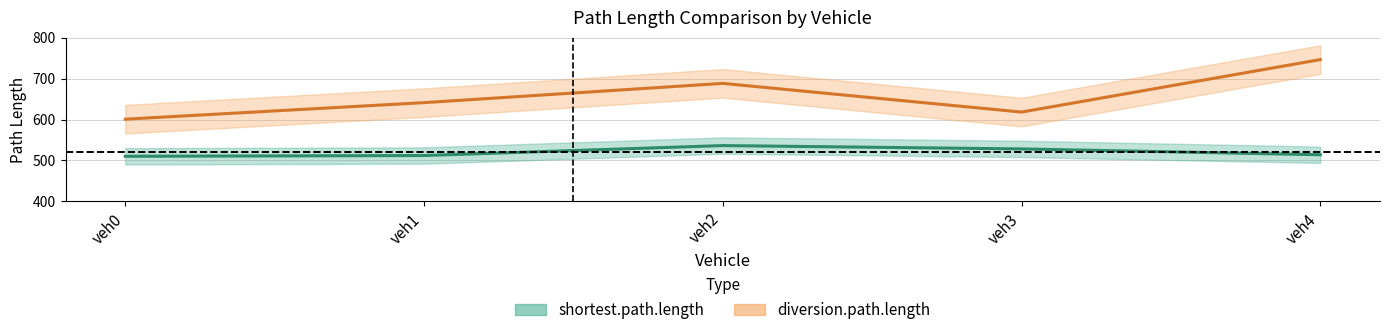

Reading left to right, what are all the values shown in this chart?

shortest.path.length: veh0=510.2	veh1=512.0	veh2=536.4	veh3=528.2	veh4=514.0
diversion.path.length: veh0=600.9	veh1=641.4	veh2=688.5	veh3=618.3	veh4=746.6